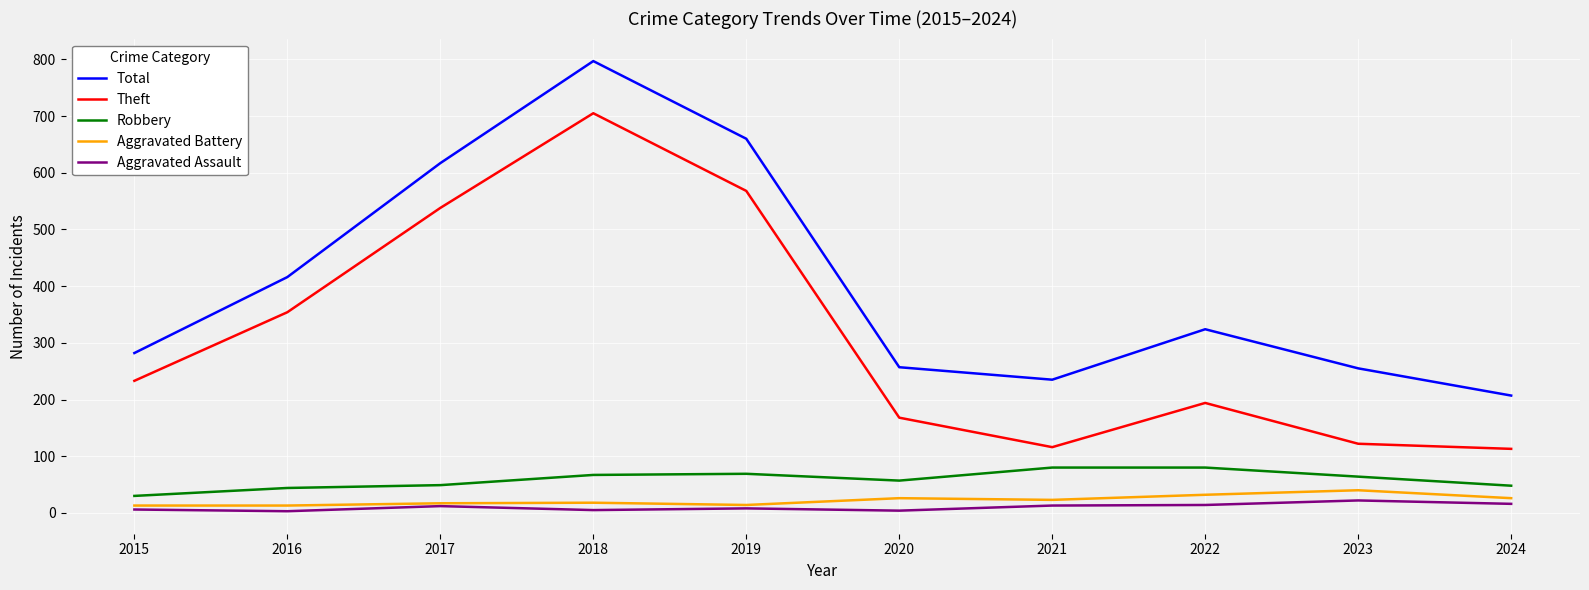

Is it true that Aggravated Battery equals 14 at 2019?

True